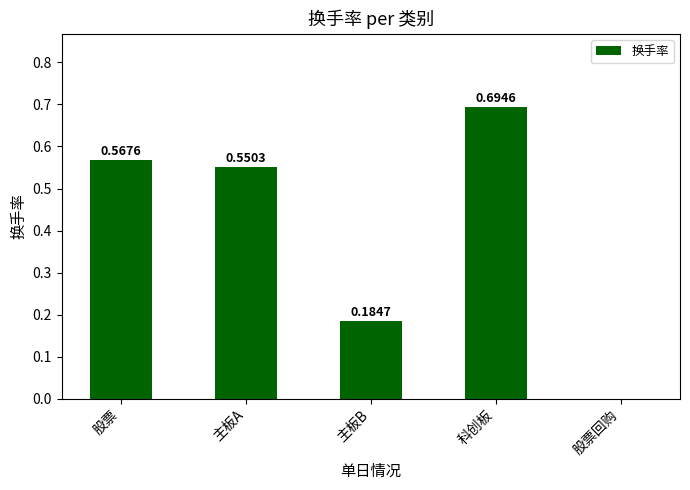

Which label corresponds to the largest value in the chart?

科创板